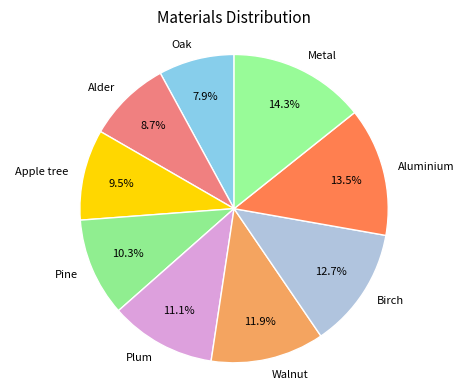

To the nearest percent, what is the difference between the largest and smallest slice percentages?

6%